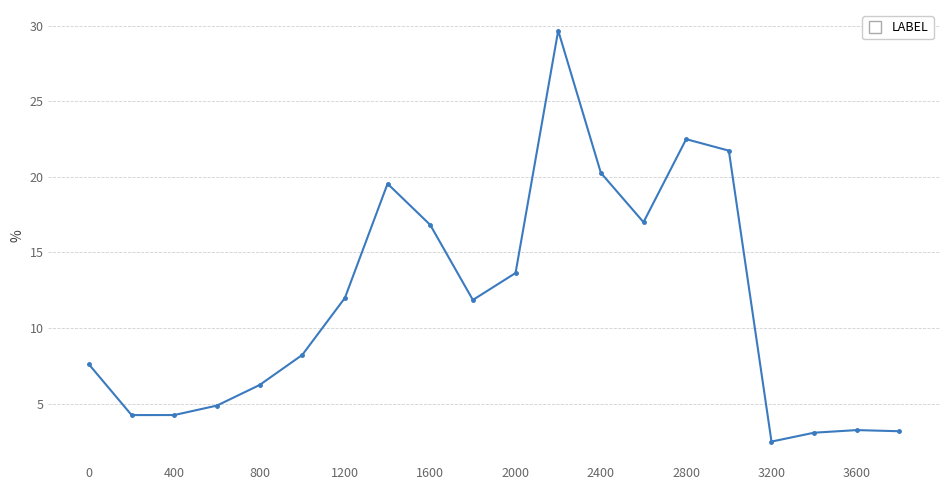

True or false: the data has more than 1 interior local peaks.

True